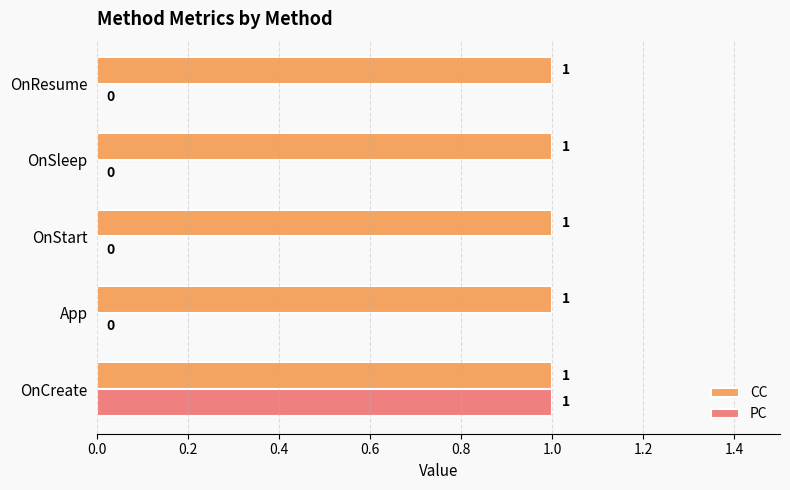

The value of PC at OnResume is -1. True or false?

False